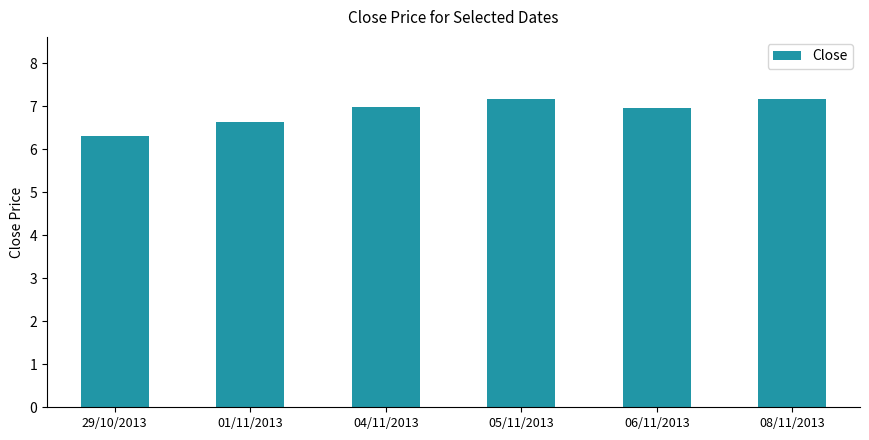

Which label corresponds to the smallest value in the chart?

29/10/2013